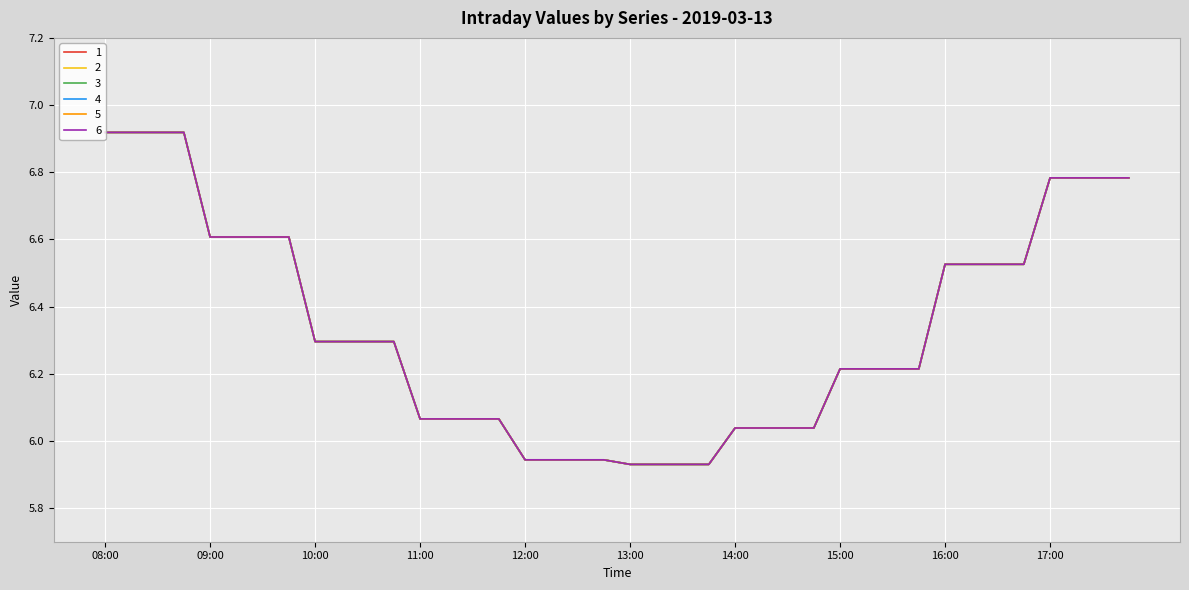

Is this an area chart (filled region under the line)?

No